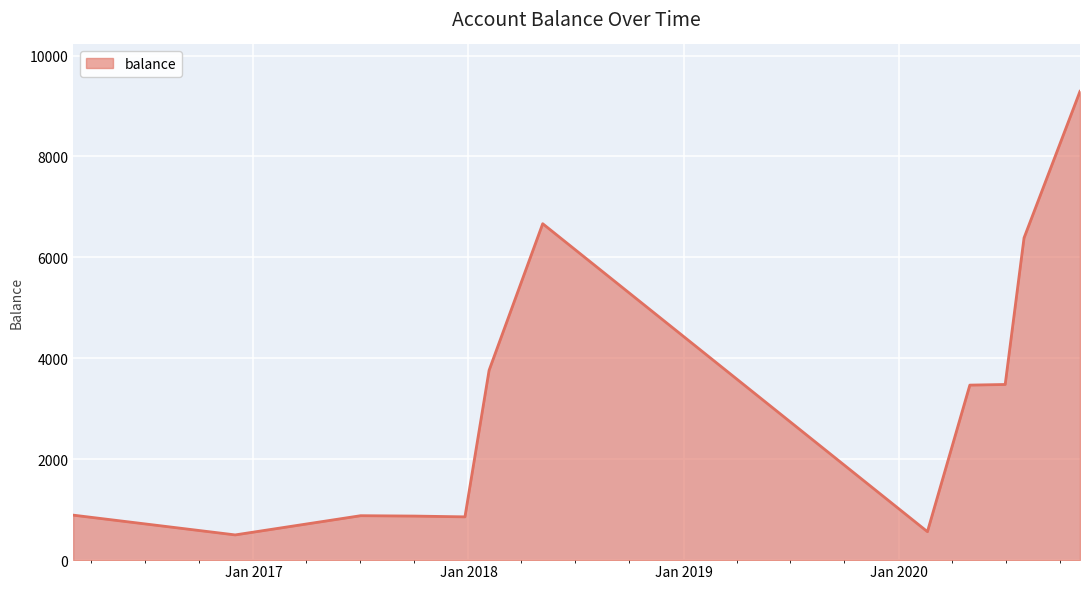

What is the difference between the maximum and minimum values?

8791.5